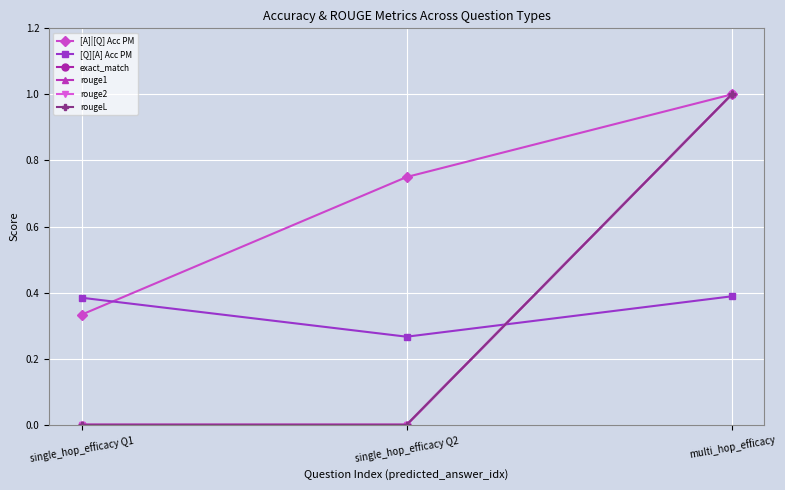

At which category is the sum across all series the highest?

multi_hop_efficacy